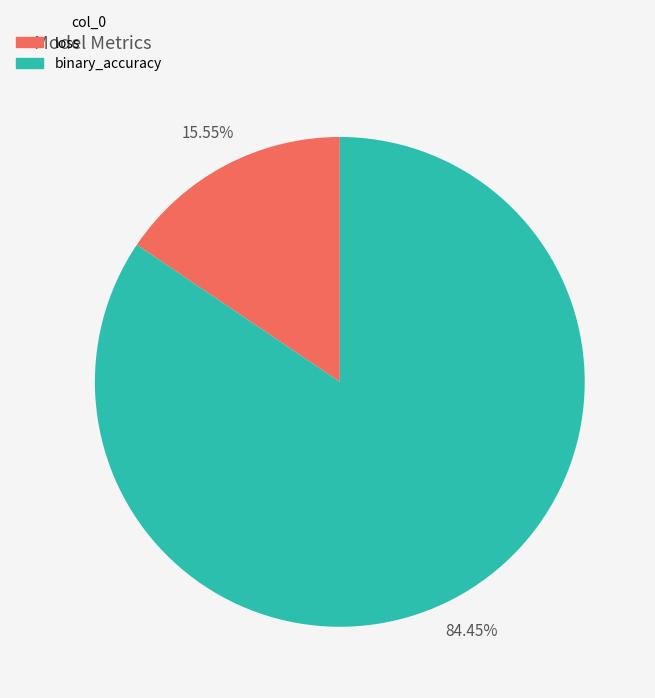

Which slice is the smallest?

loss